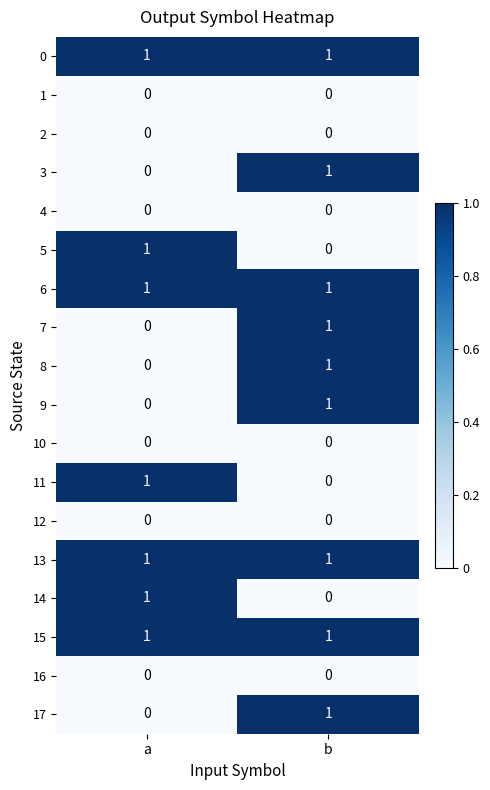

Is it true that 13 equals 1 at a?

True